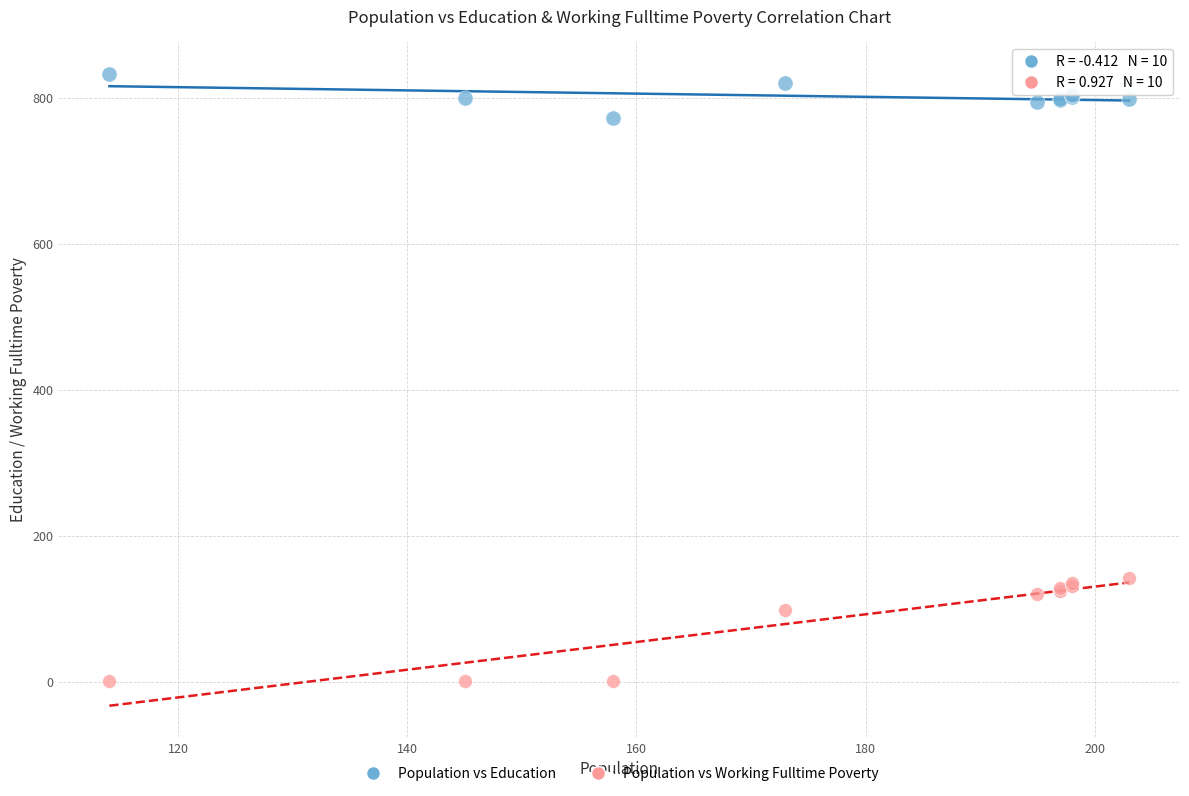

In the Population vs Working Fulltime Poverty series, what Y value is closest to 71?

98